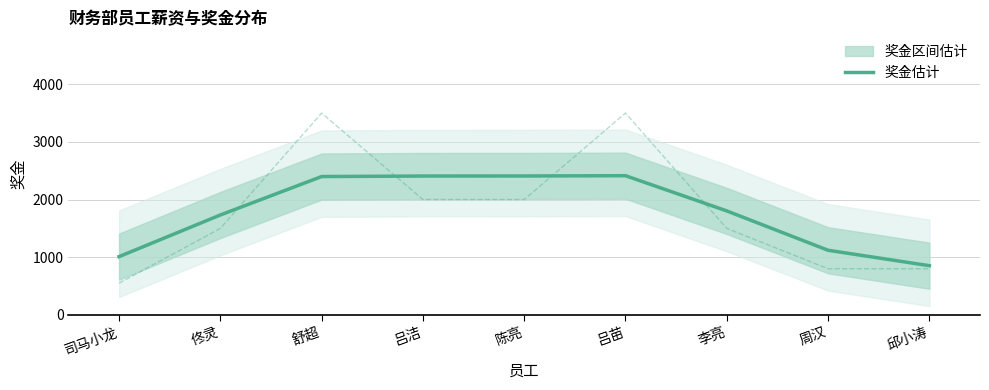

The chart shows a value of 1444.4 at 司马小龙. True or false?

False